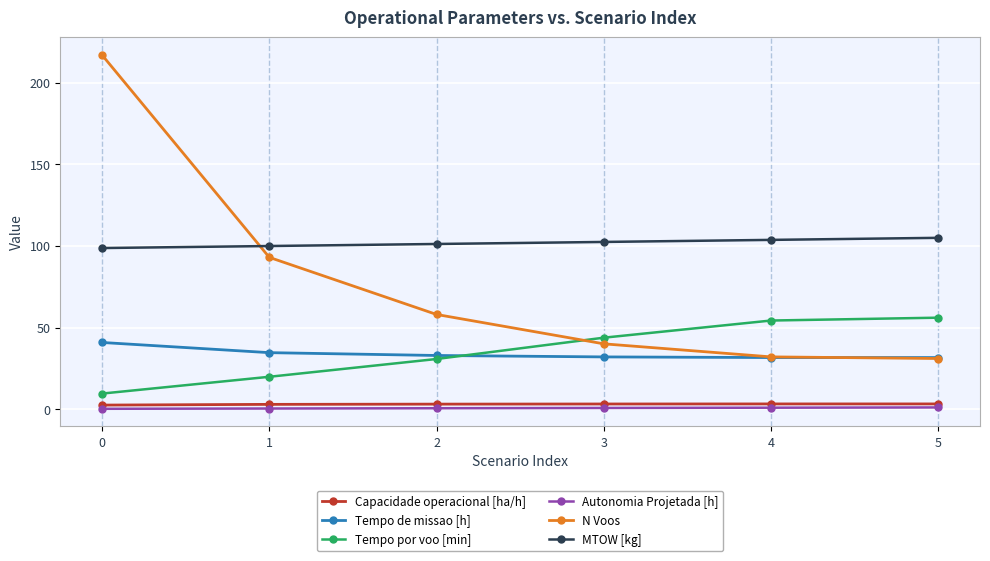

What is the maximum value shown in the chart?

217.0